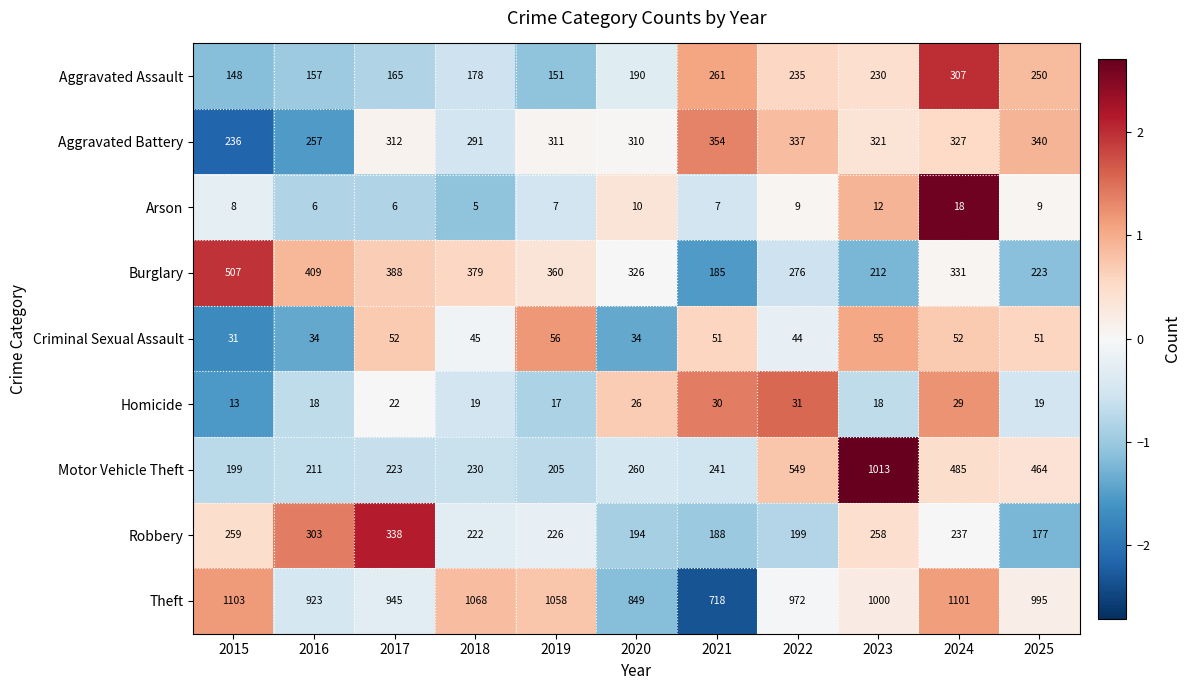

What is the difference between the Criminal Sexual Assault values at 2023 and 2016?

21